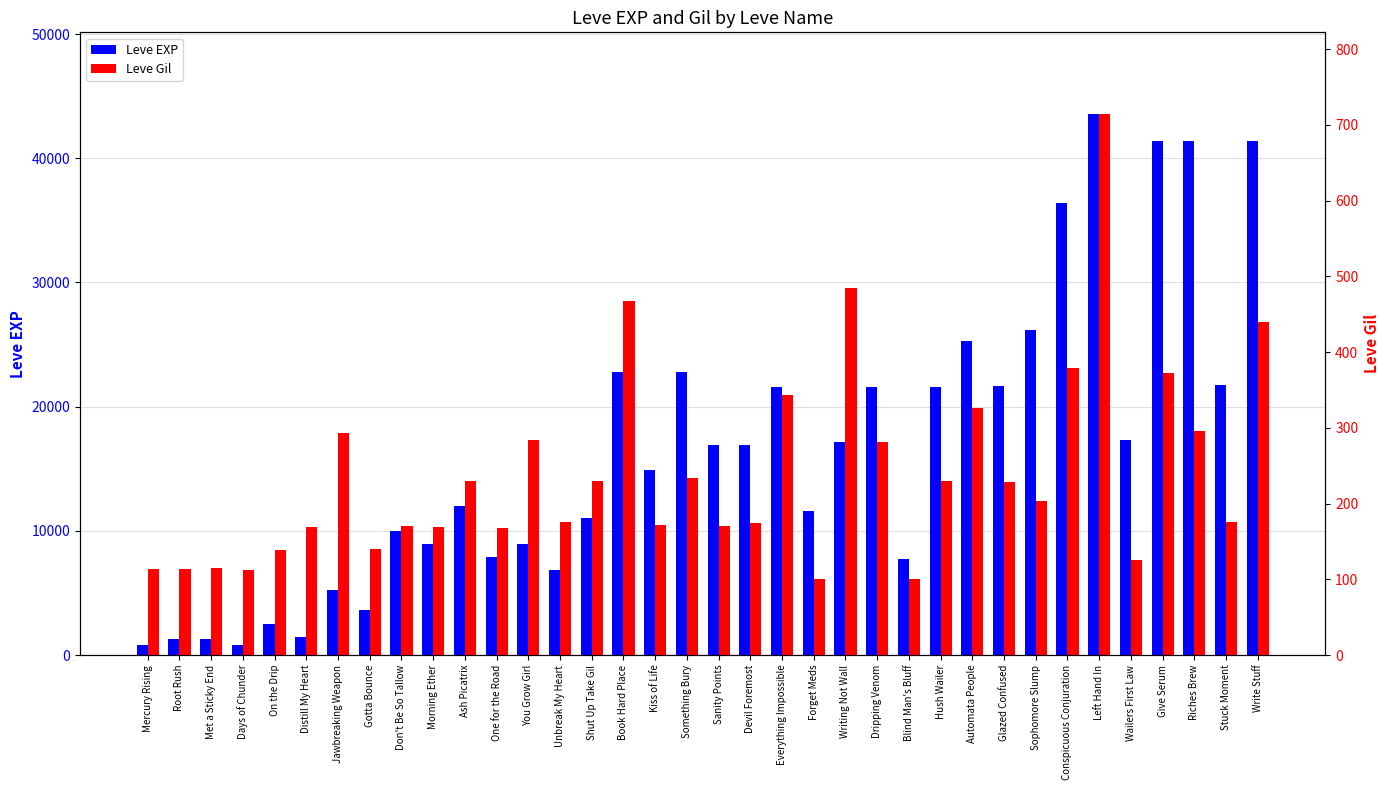

Where is Leve Gil nearest to the value 408?

Conspicuous Conjuration